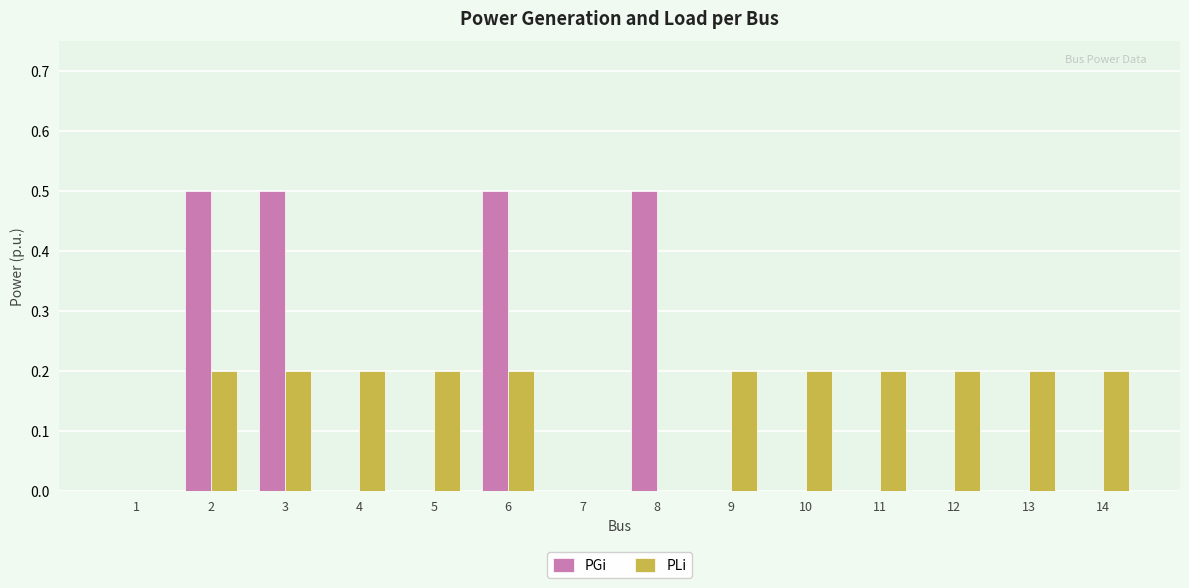

Is the value of PLi at 12 greater than the value of PGi at 8?

No